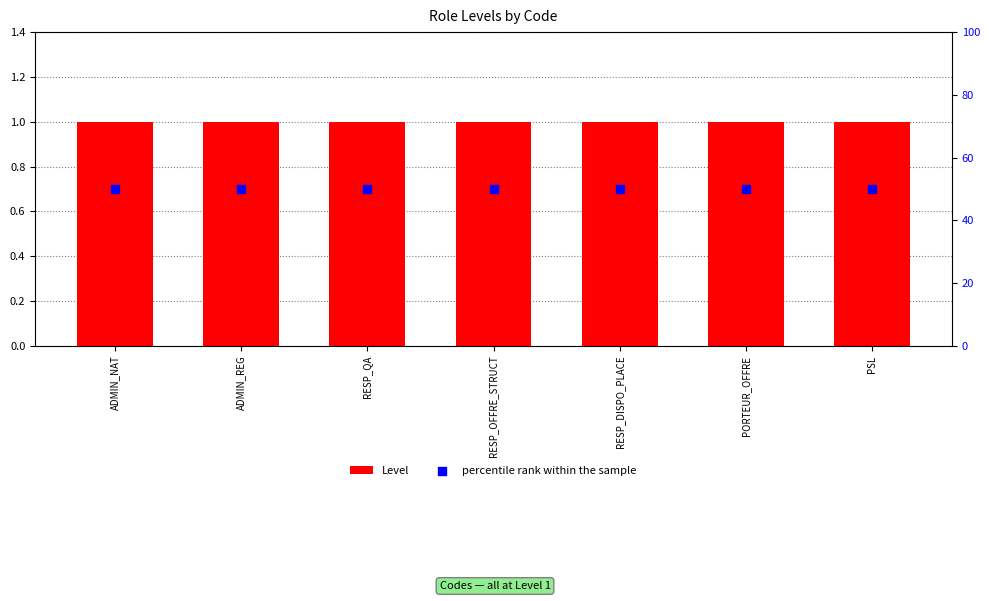

What are all the series names shown in the legend?

Level, percentile rank within the sample